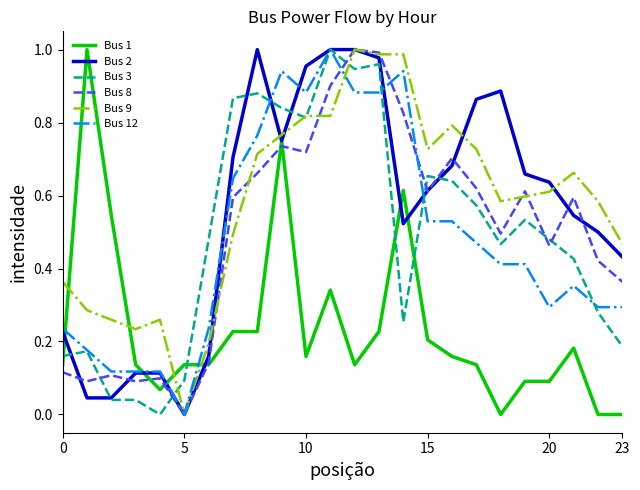

How many lines are shown in the chart?

6